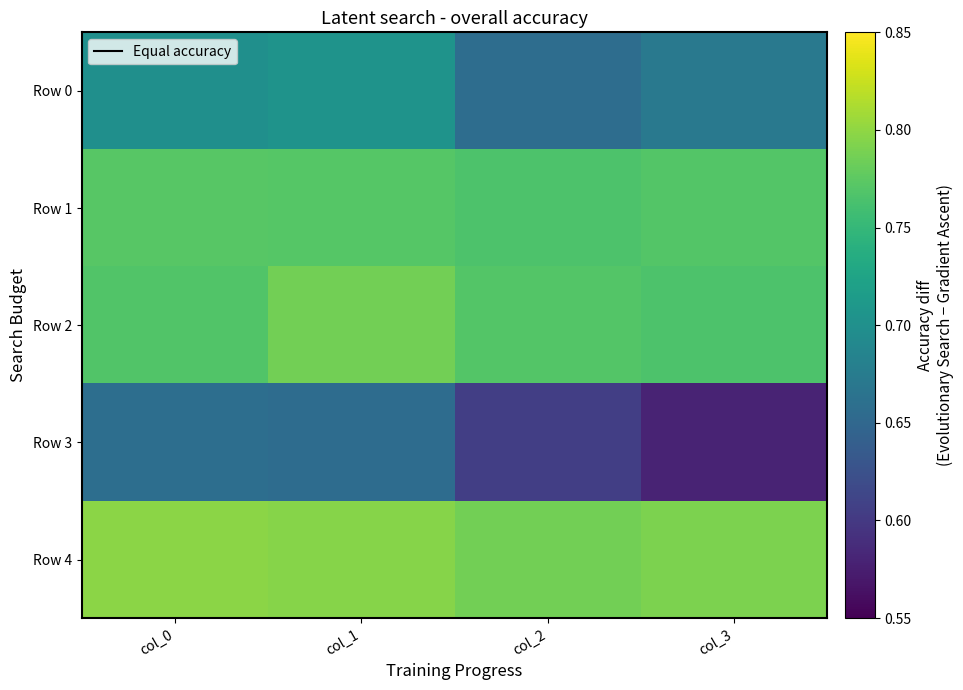

Reading left to right, transcribe all the data shown in this chart.

Row 0: col_0=0.7	col_1=0.7	col_2=0.7	col_3=0.7
Row 1: col_0=0.8	col_1=0.8	col_2=0.8	col_3=0.8
Row 2: col_0=0.8	col_1=0.8	col_2=0.8	col_3=0.8
Row 3: col_0=0.7	col_1=0.7	col_2=0.6	col_3=0.6
Row 4: col_0=0.8	col_1=0.8	col_2=0.8	col_3=0.8